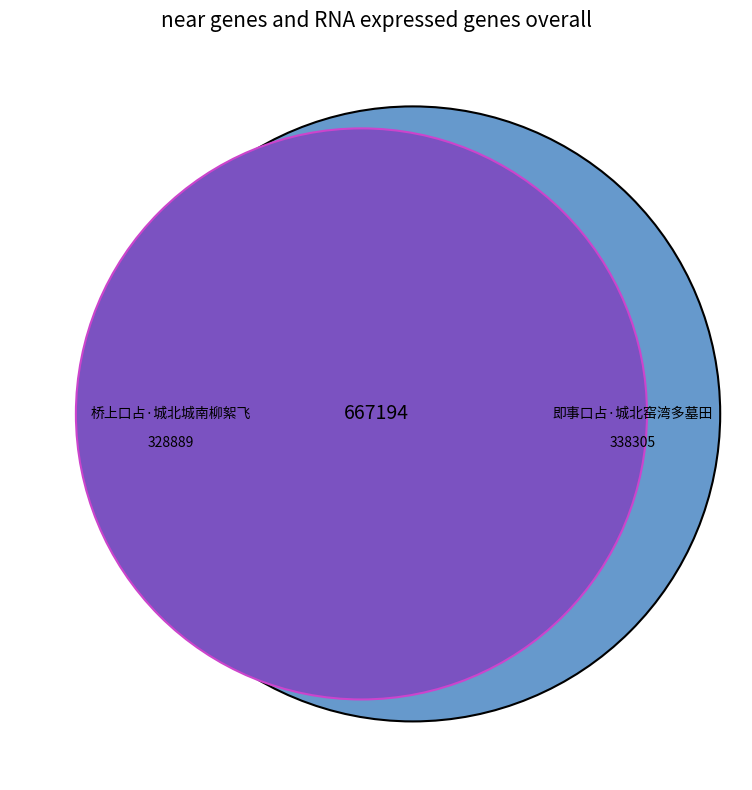

True or false: 即事口占·城北窑湾多墓田 accounts for 59% of the total.

False